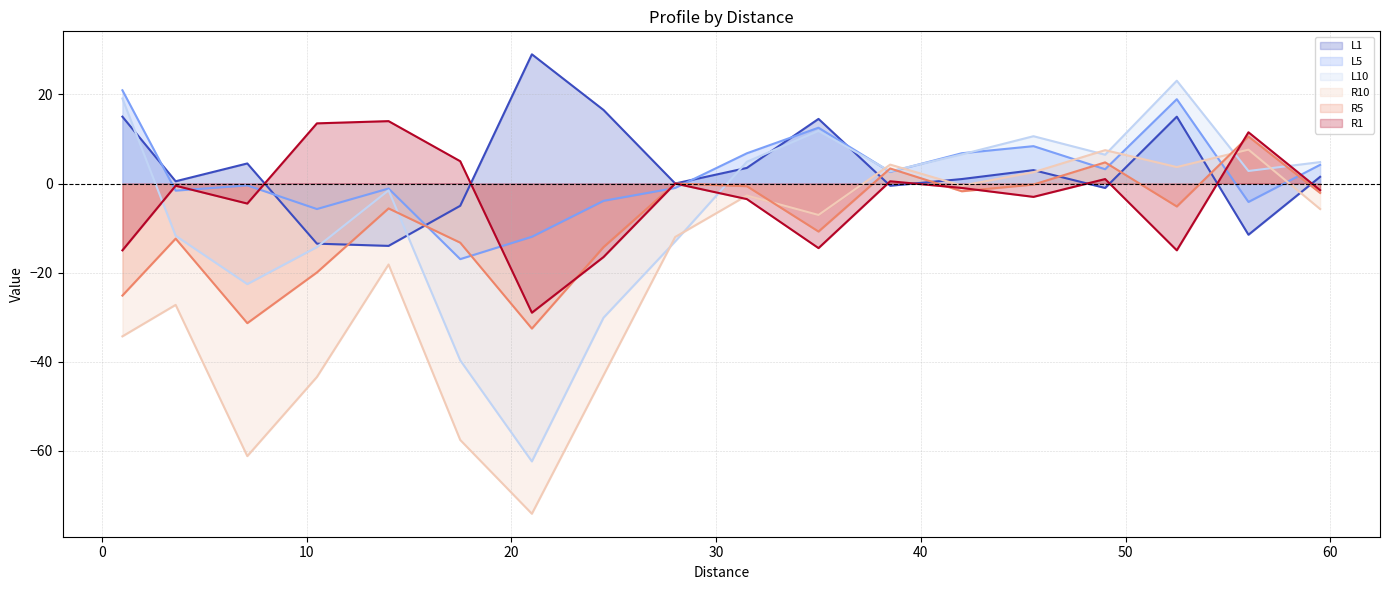

What is the difference between the maximum and minimum values in the L1 line series?

43.0